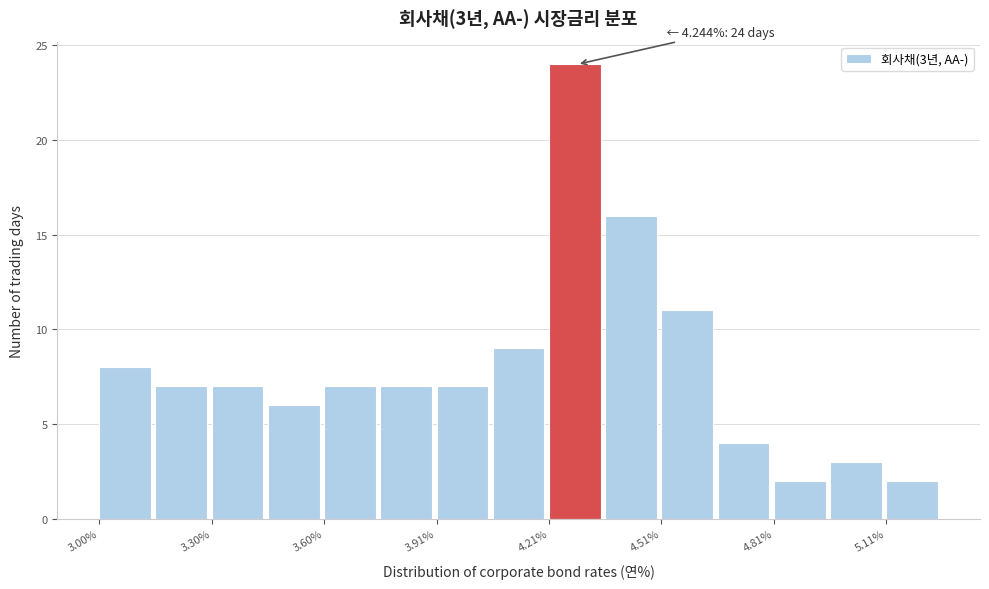

Around what value on the x-axis is the tallest bar? Give the approximate position of its centre, as read against the axis.

4.30